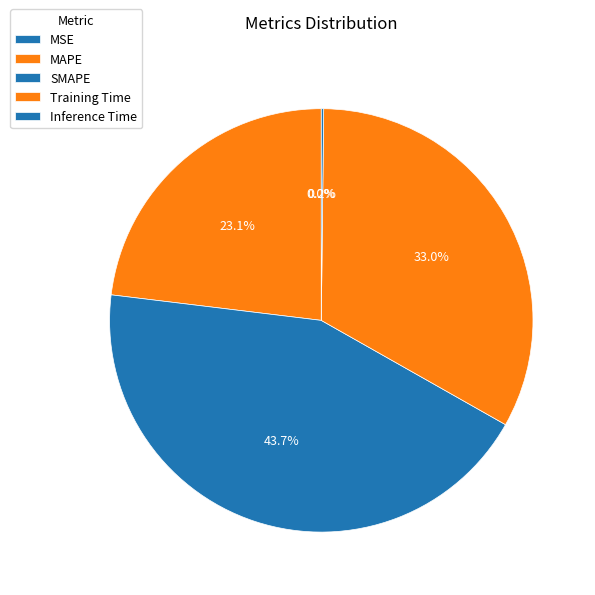

Is there a majority slice in this chart?

No